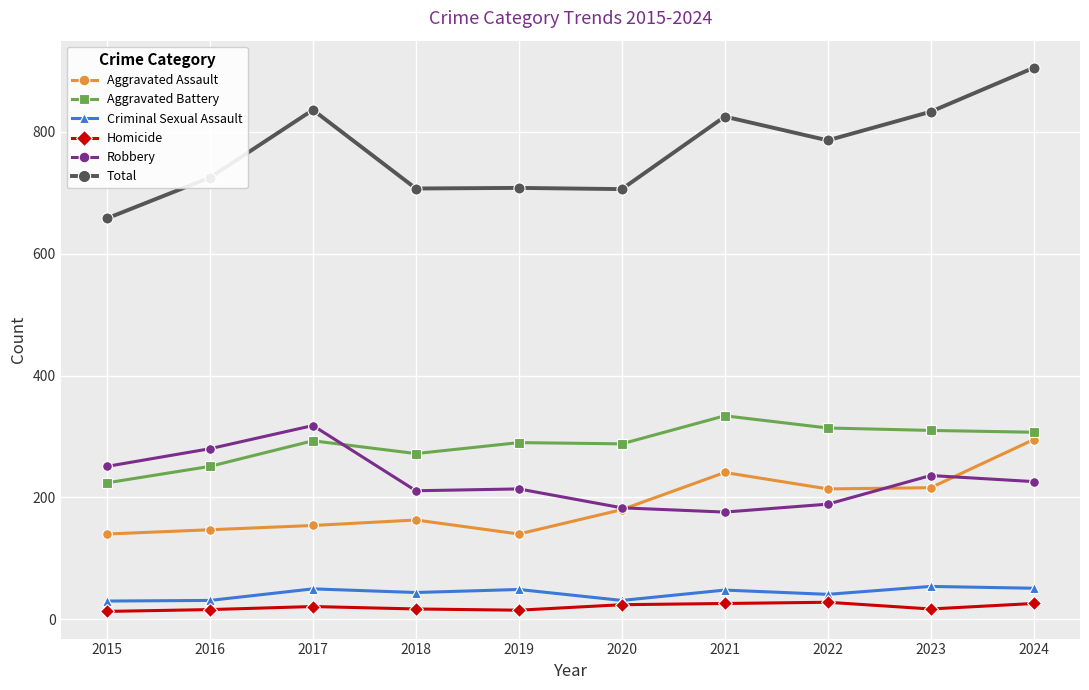

How many distinct data groups are displayed?

6